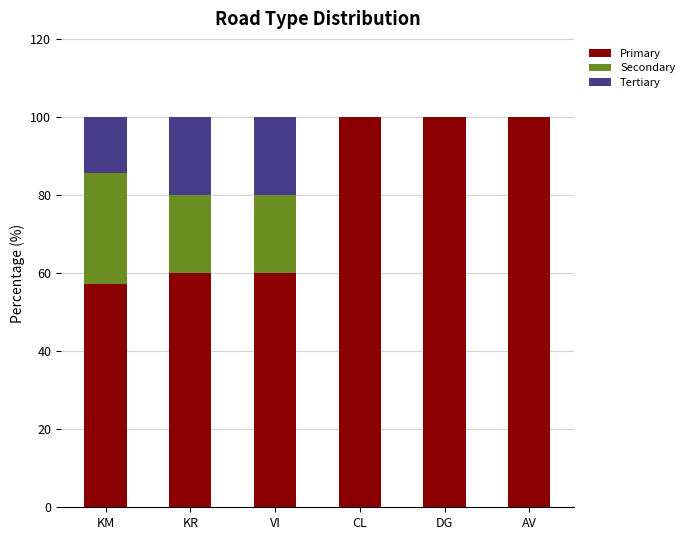

What is the total value across all series at CL?

100.0